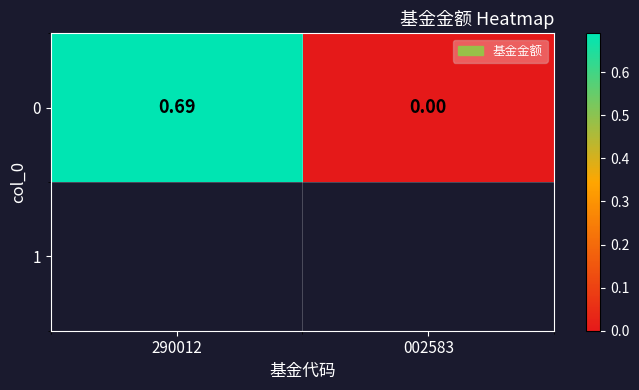

List the labels in order of value, smallest first.

002583, 290012